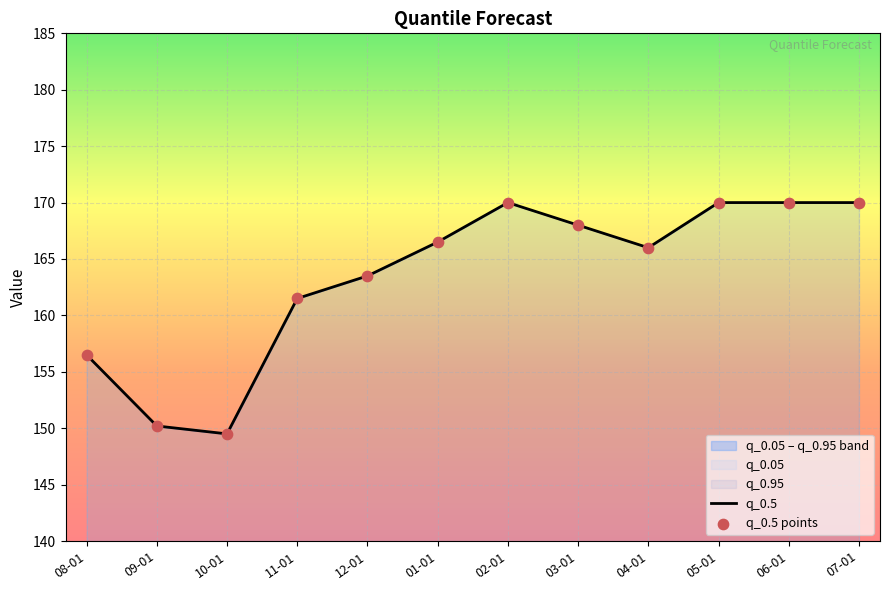

What is the total value across all series at 02-01?

340.0